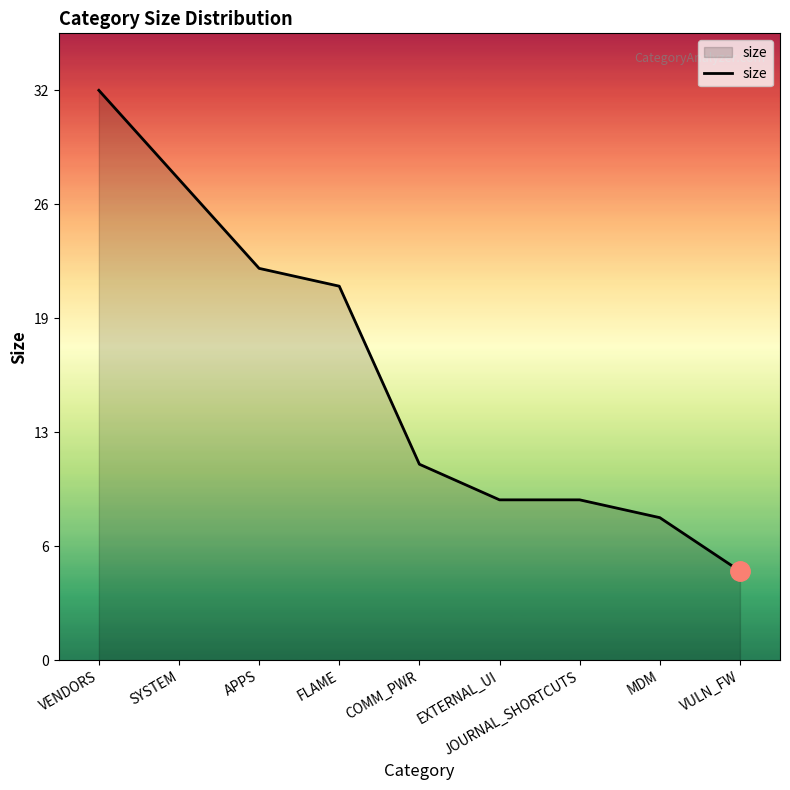

Does the chart display data point markers on the line(s)?

No